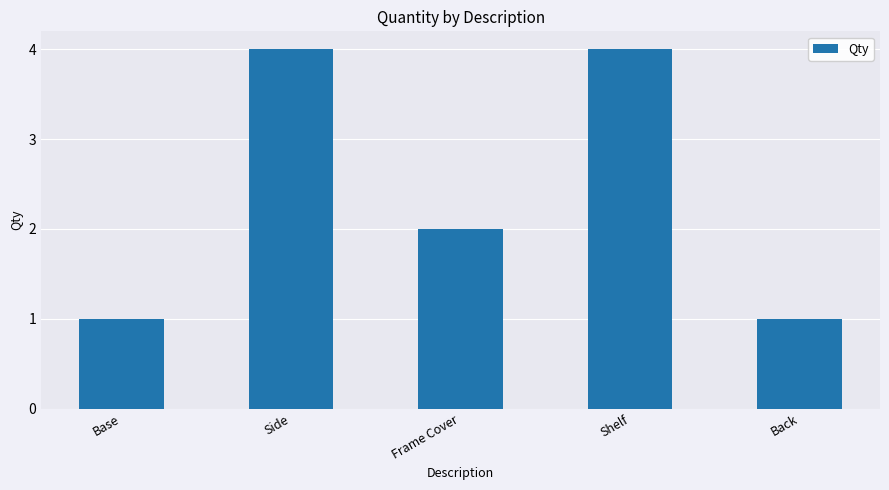

Reading left to right, transcribe all the data shown in this chart.

1	4	2	4	1